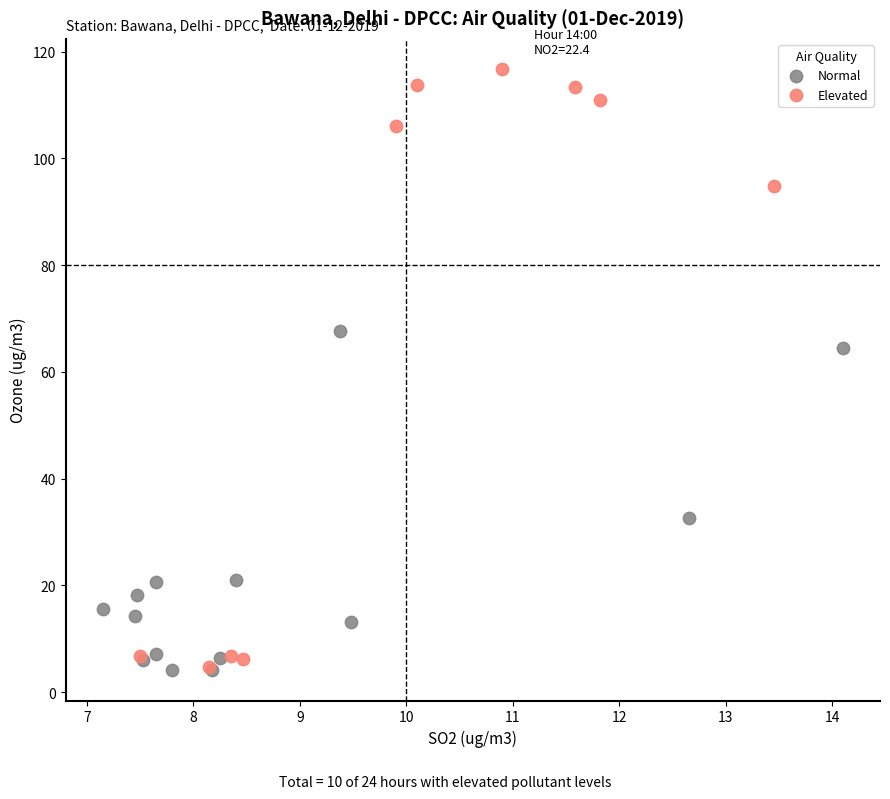

Which series has the widest spread of Y values?

Elevated